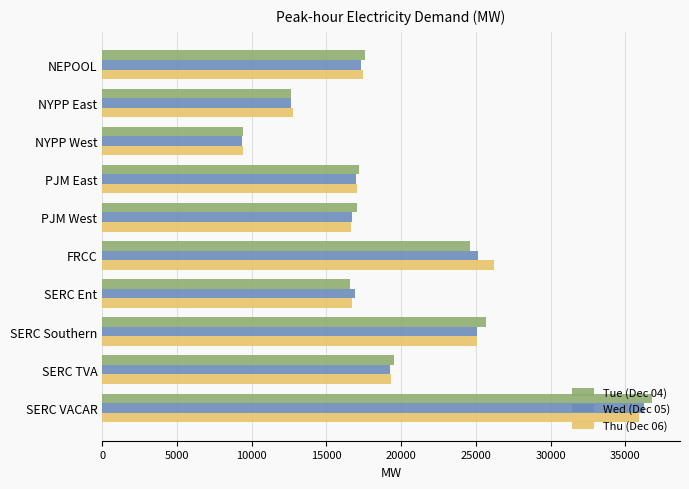

The Thu (Dec 06) series shows 24141.2 at SERC Ent. True or false?

False